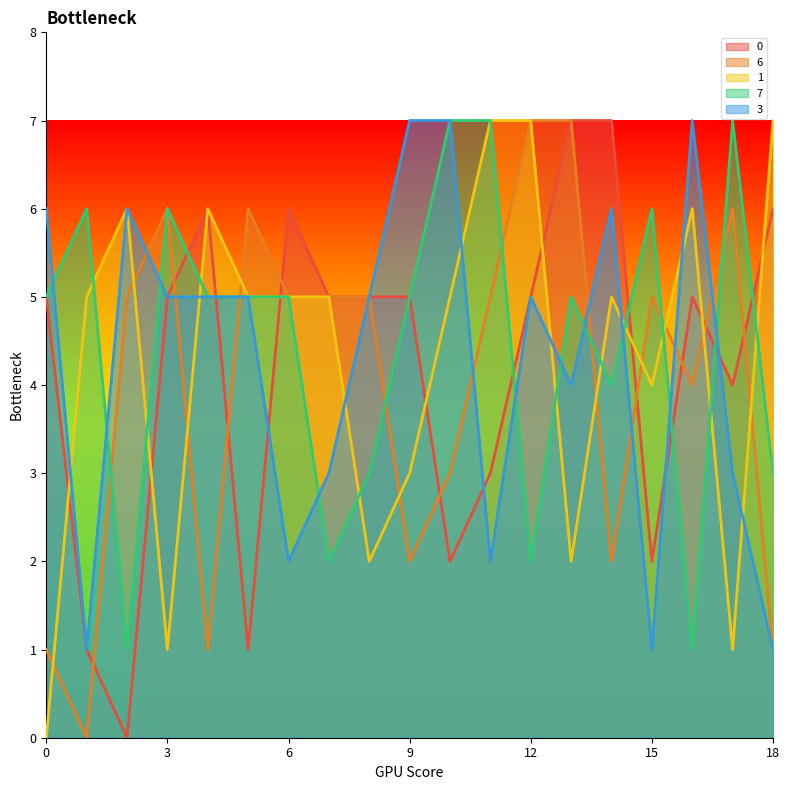

The value of 7 at 10 is 7. True or false?

True